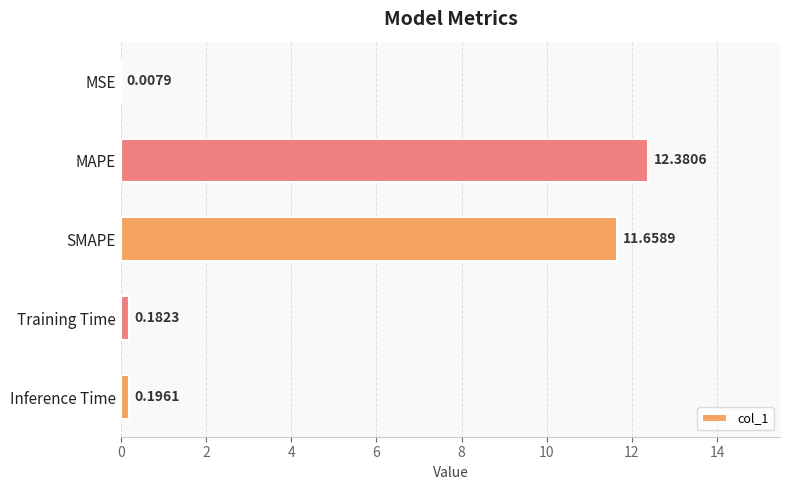

At which label is the value closest to 6?

SMAPE